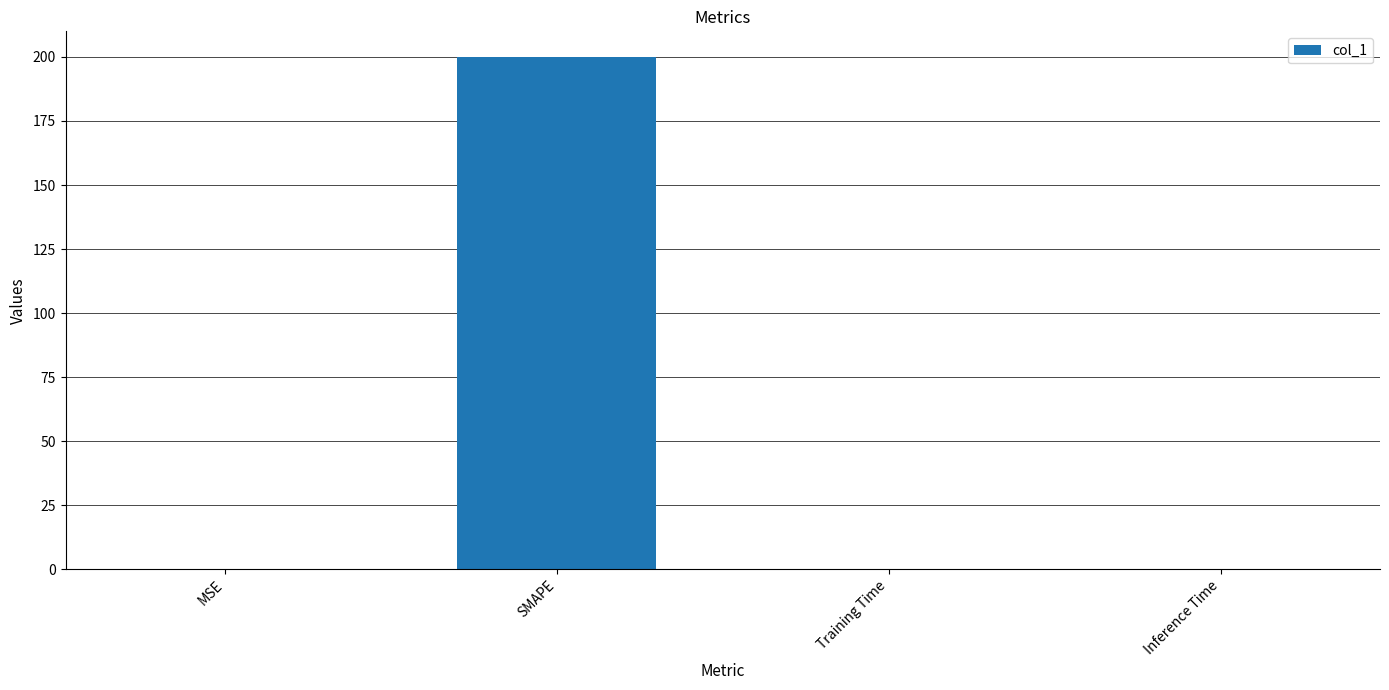

How many series are shown in this chart?

1